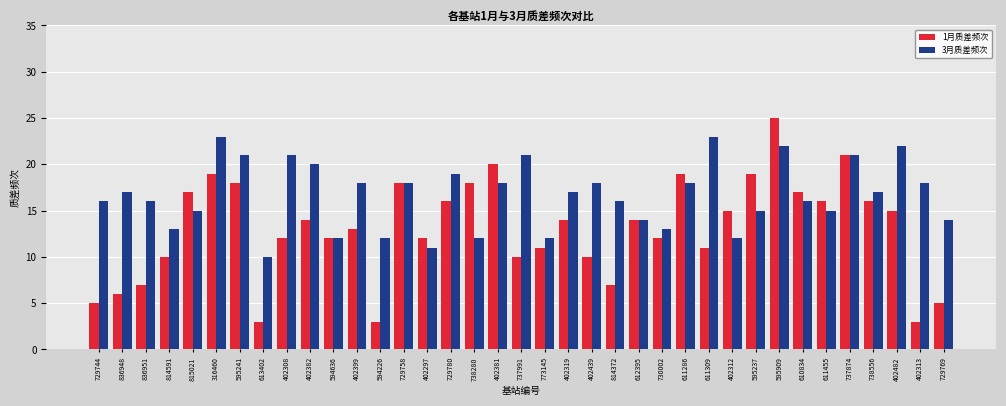

Which series changed the most between 814591 and 402482?

3月质差频次